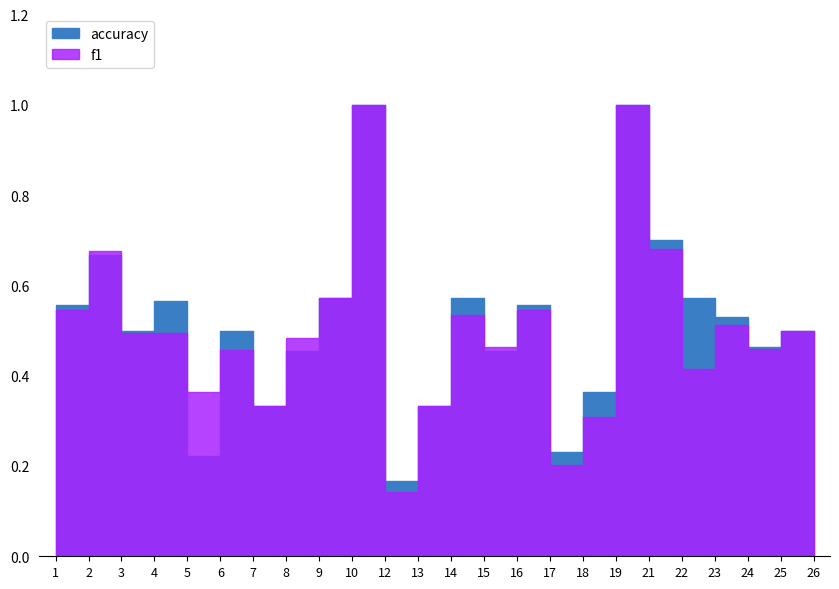

Where do accuracy and f1 first cross each other?

1 and 2